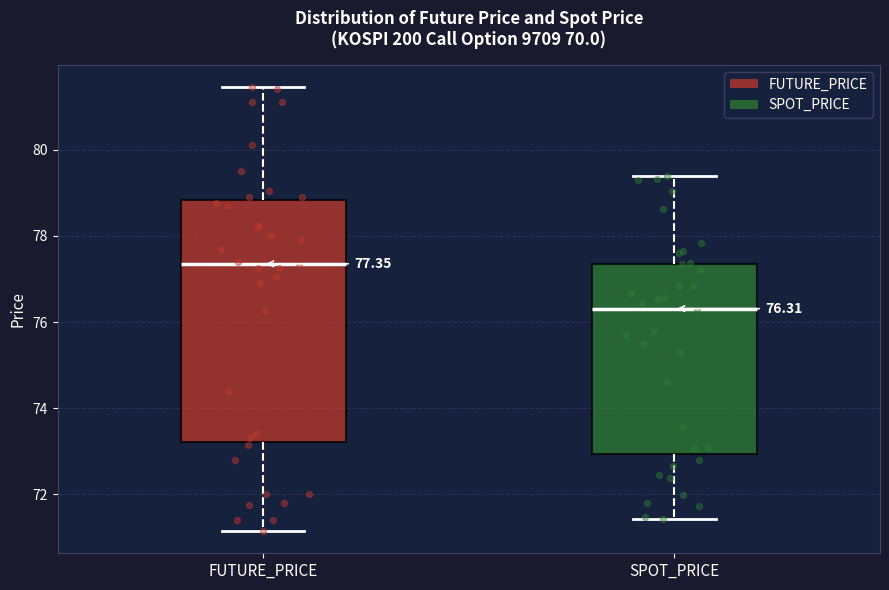

Comparing the boxes themselves (not the whiskers), which one is the tallest?

FUTURE_PRICE